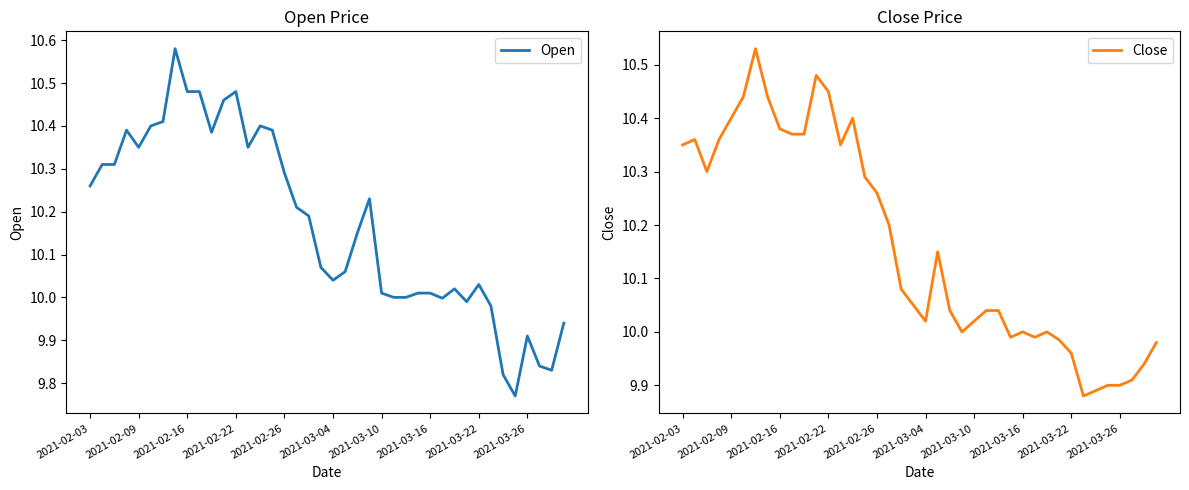

At which label does Close first exceed 10?

2021-02-03